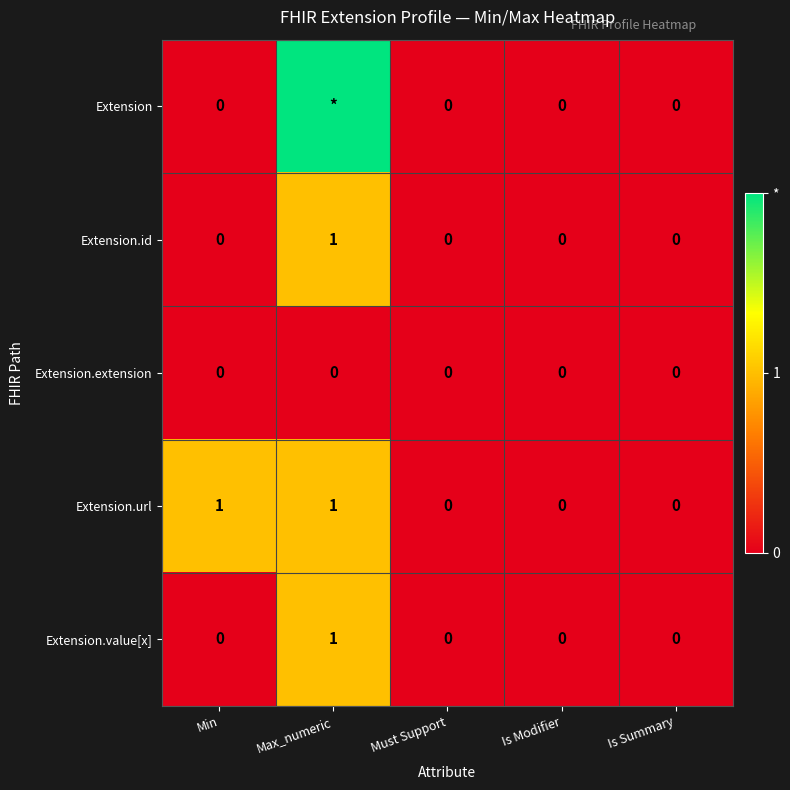

Is the value of Extension.extension at Max_numeric greater than the value of Extension.id at Max_numeric?

No